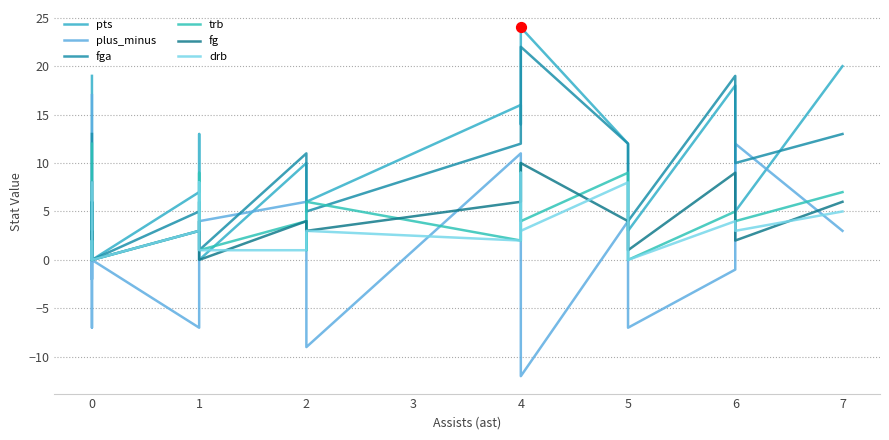

What are all the series names shown in the legend?

pts, plus_minus, fga, trb, fg, drb